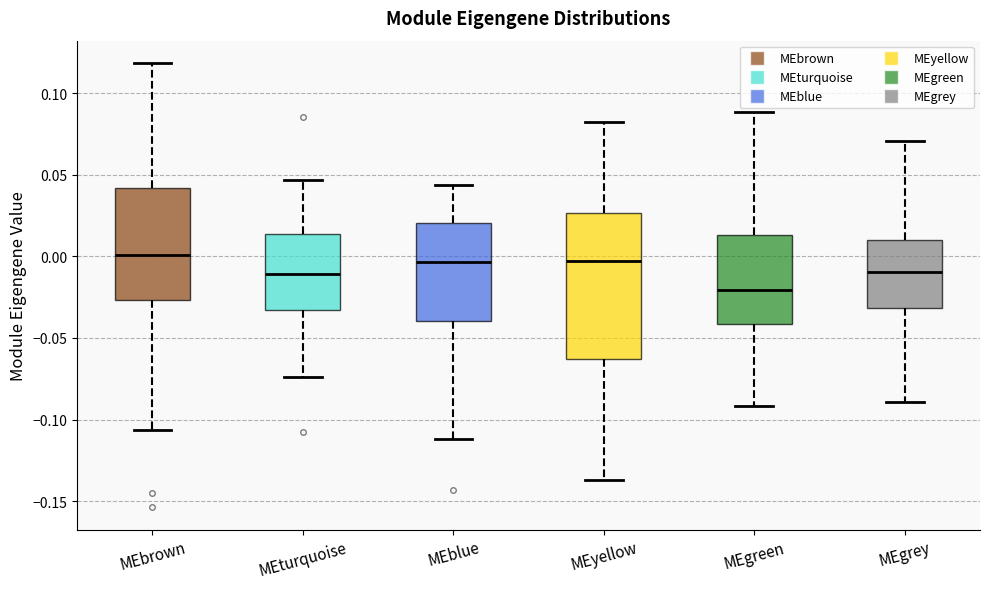

Which box is the tallest, from its lower edge to its upper edge?

MEyellow